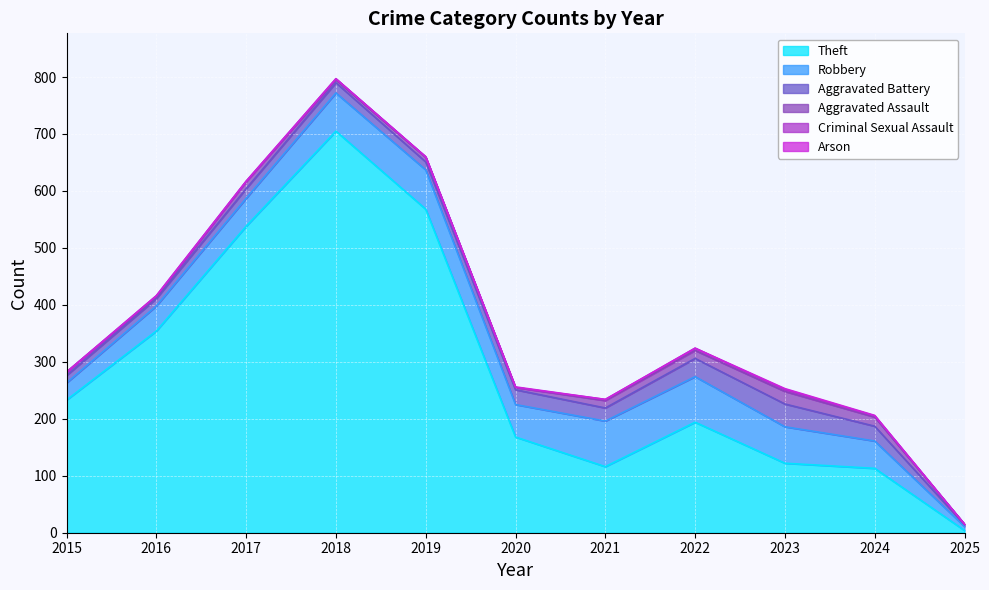

At which label is Aggravated Assault closest to 11?

2017